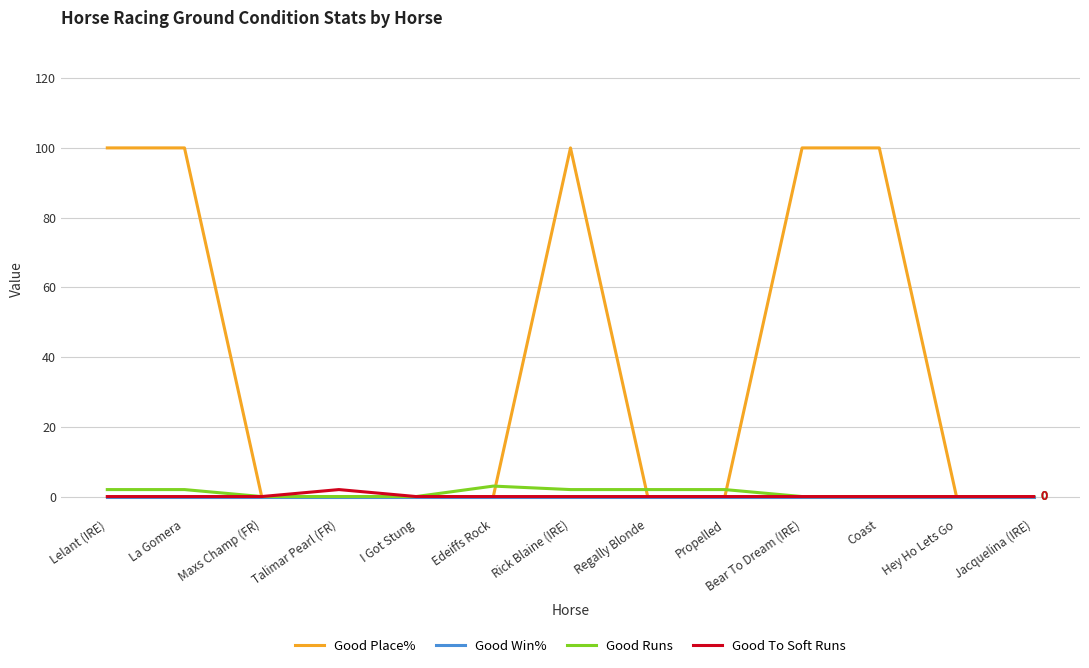

Reading left to right, list all the values displayed in this chart.

Good Place%: 100	100	0	0	0	0	100	0	0	100	100	0	0
Good Win%: 0	0	0	0	0	0	0	0	0	0	0	0	0
Good Runs: 2	2	0	0	0	3	2	2	2	0	0	0	0
Good To Soft Runs: 0	0	0	2	0	0	0	0	0	0	0	0	0